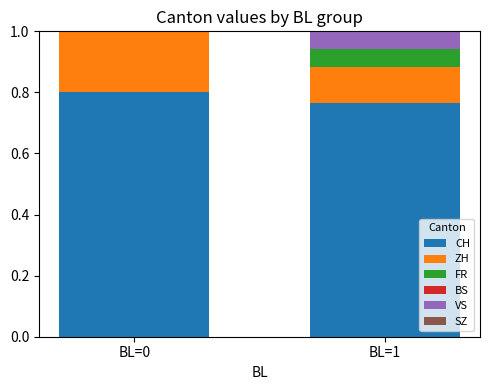

Which category has the highest value in the CH series?

BL=0